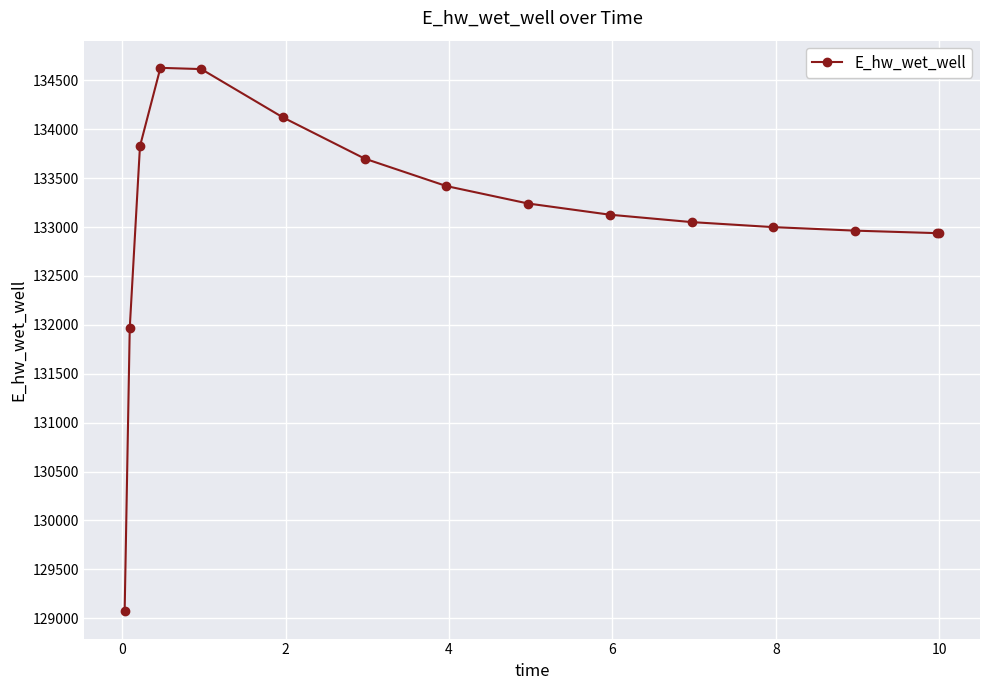

What is the sum of all values?

1996609.2